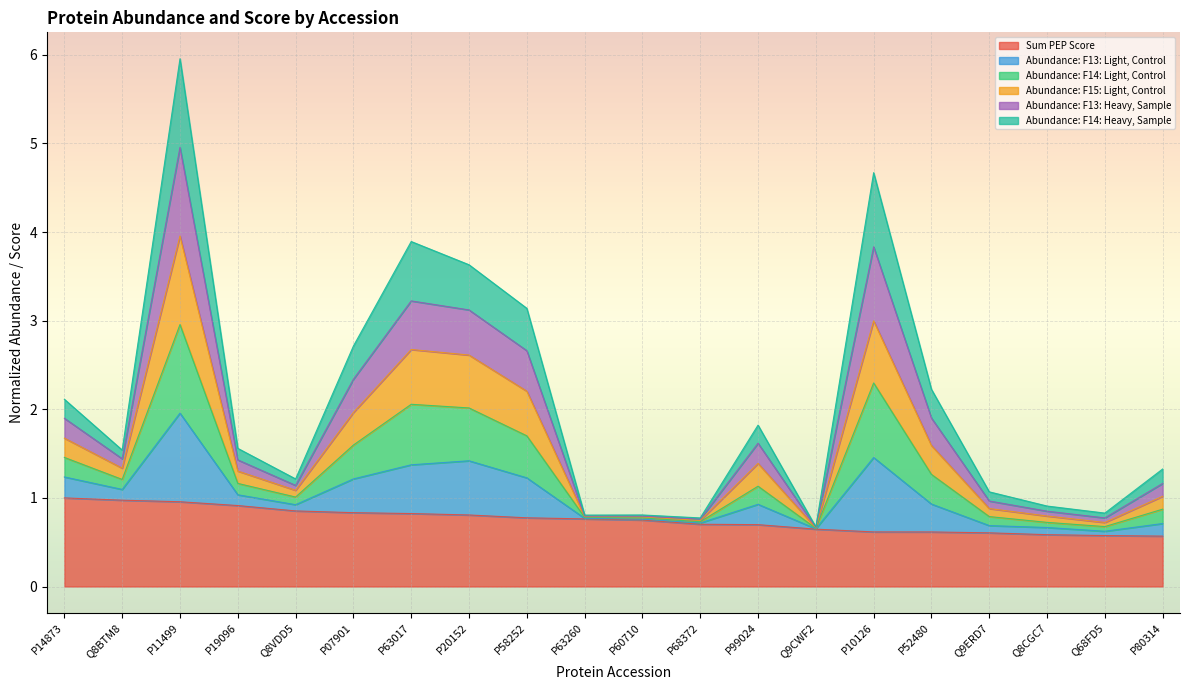

True or false: Abundance: F15: Light, Control and Abundance: F13: Light, Control cross at least once.

False